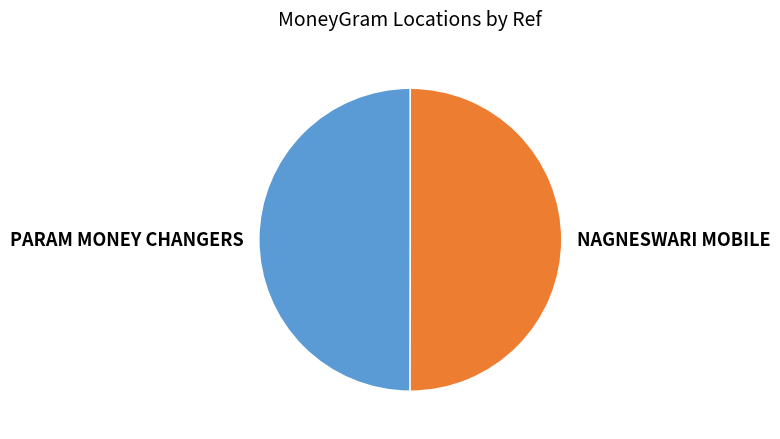

True or false: PARAM MONEY CHANGERS accounts for 61% of the total.

False